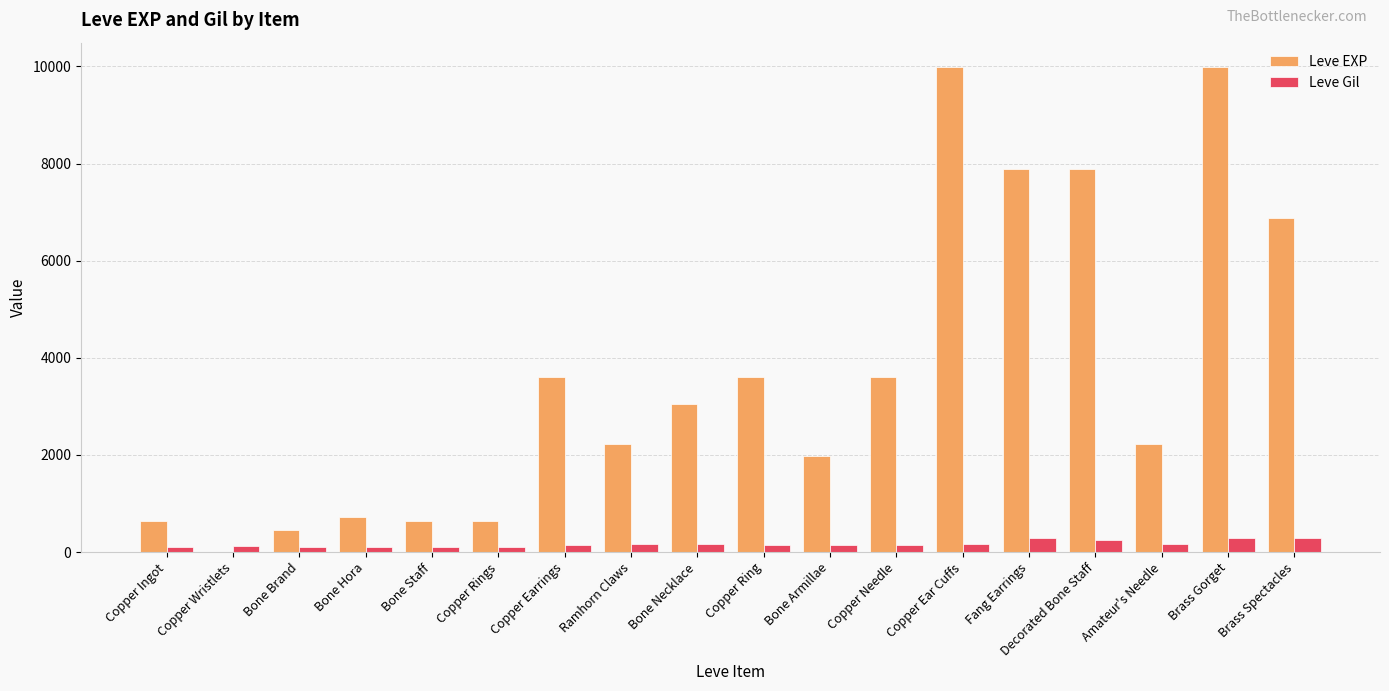

Is it true that Leve EXP equals 10908 at Decorated Bone Staff?

False